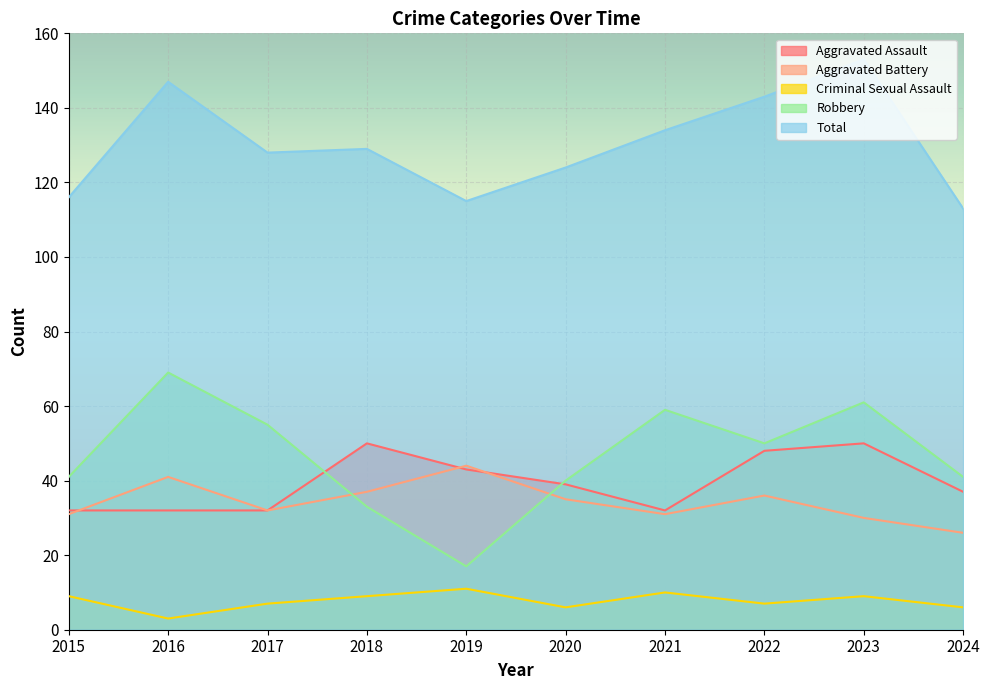

How many series are shown in this chart?

5